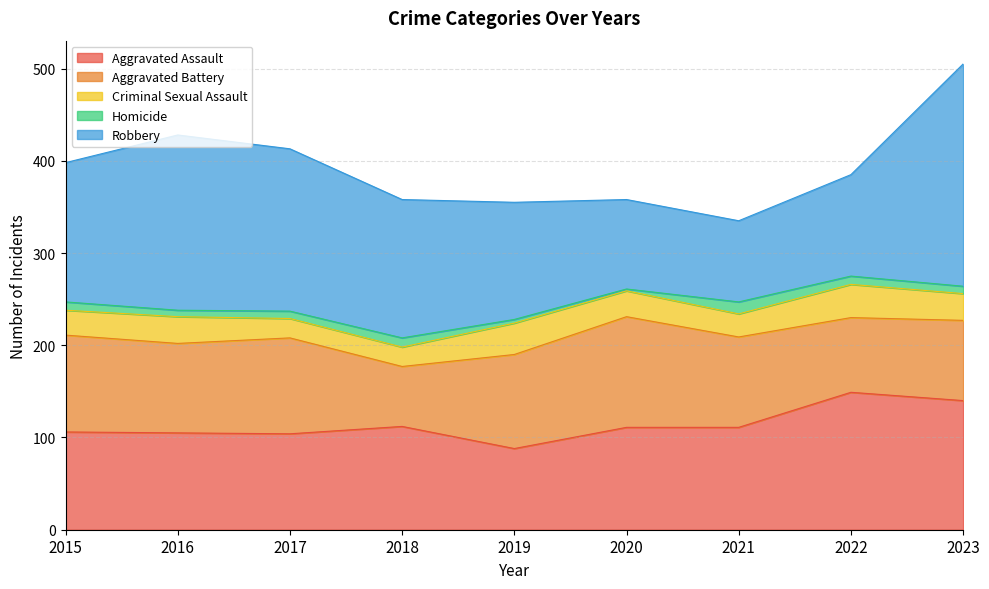

What is the approximate value of Criminal Sexual Assault at 2018, to the nearest 5?

20